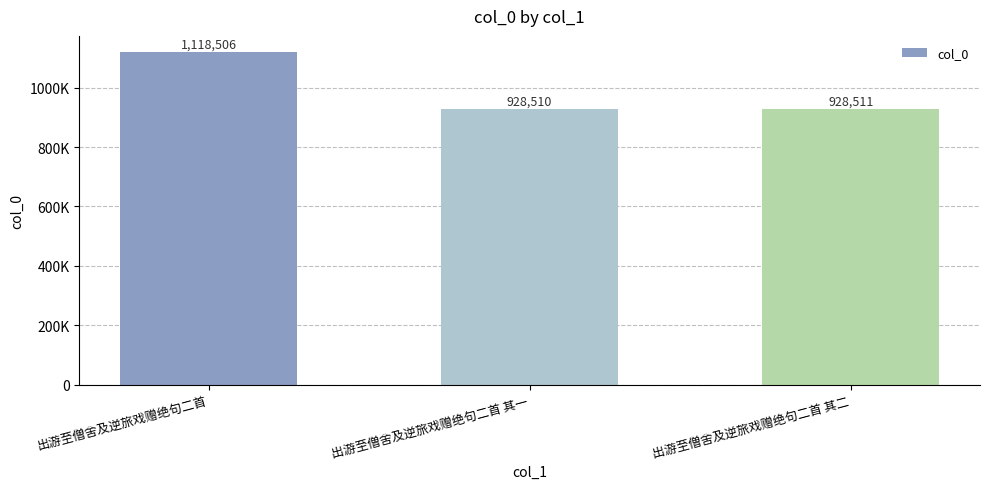

Are the bars horizontal?

No